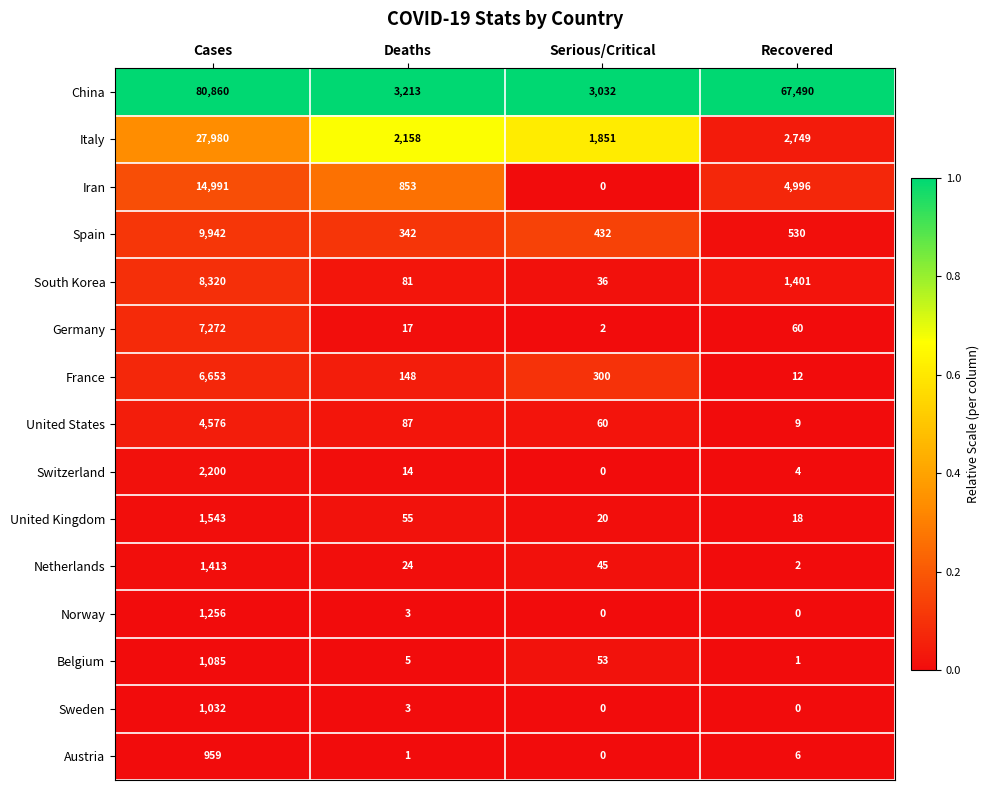

Count the number of categories in the chart.

4